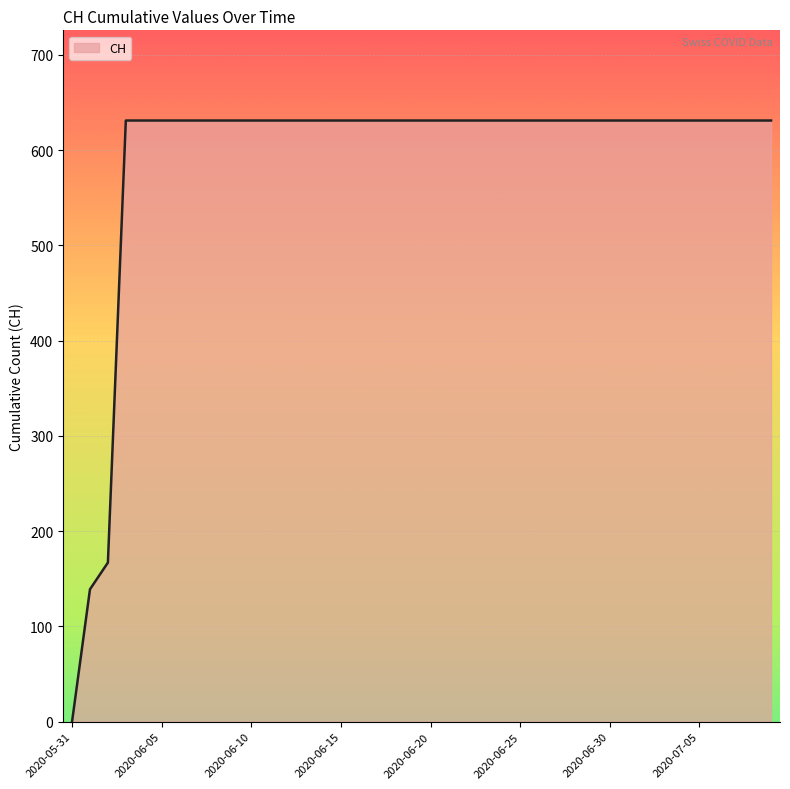

What is the difference between the maximum and minimum values?

631